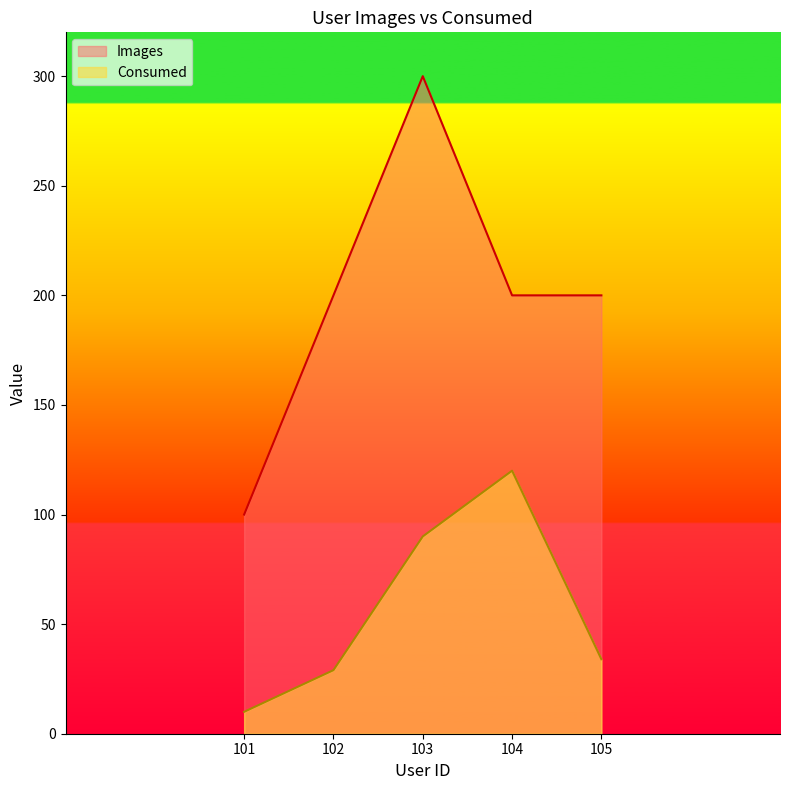

True or false: Images and Consumed cross at least once.

False